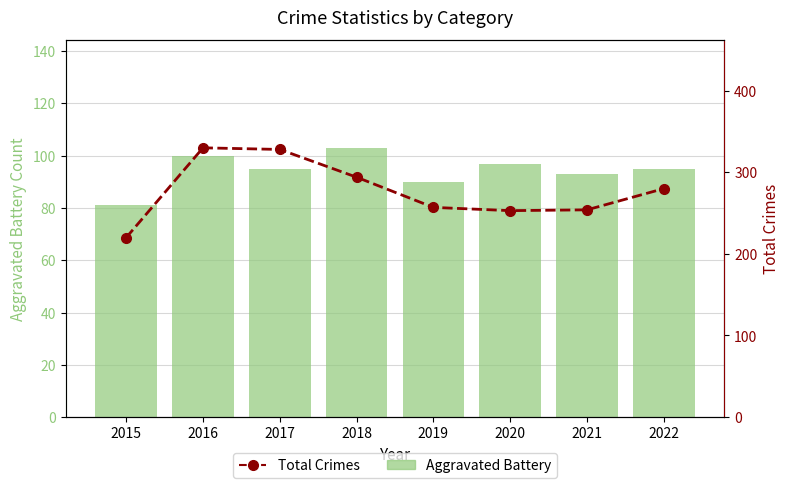

What is the difference between the Total Crimes values at 2020 and 2018?

41